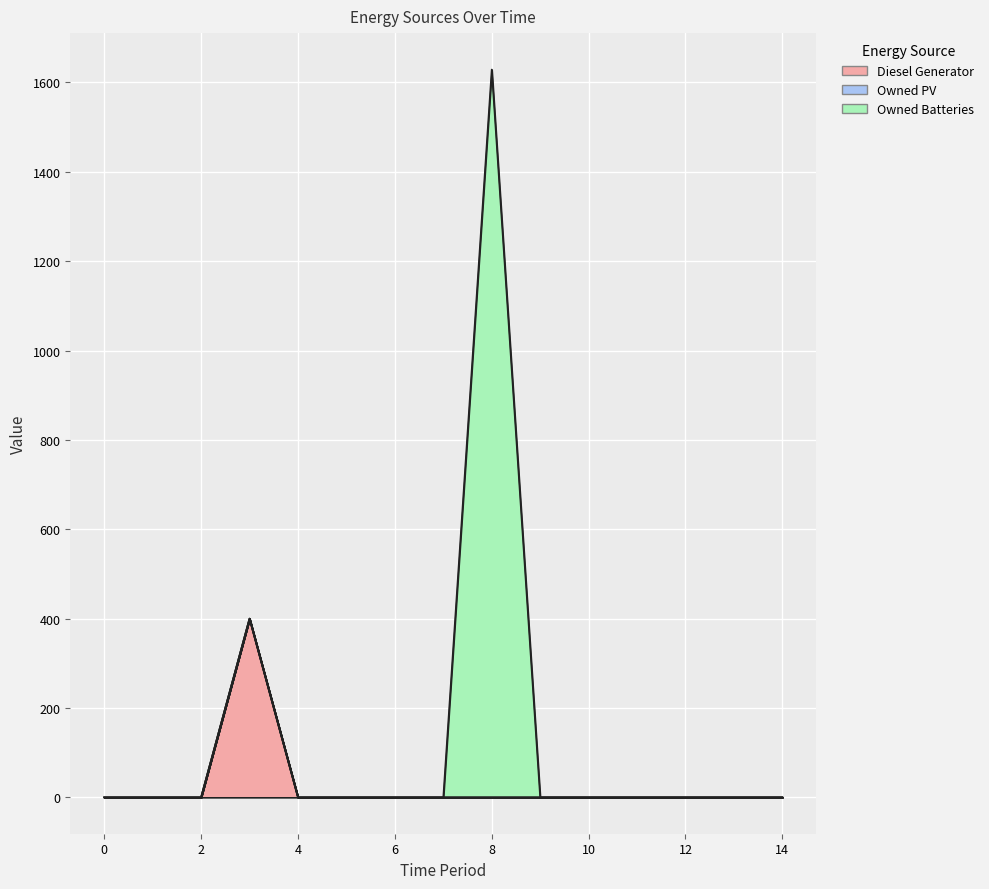

Reading left to right, extract all data points from this chart.

Diesel Generator: 0	0	0	400	0	0	0	0	0	0	0	0	0	0	0
Owned PV: 0	0	0	0	0	0	0	0	0	0	0	0	0	0	0
Owned Batteries: 0	0	0	0	0	0	0	0	1629	0	0	0	0	0	0